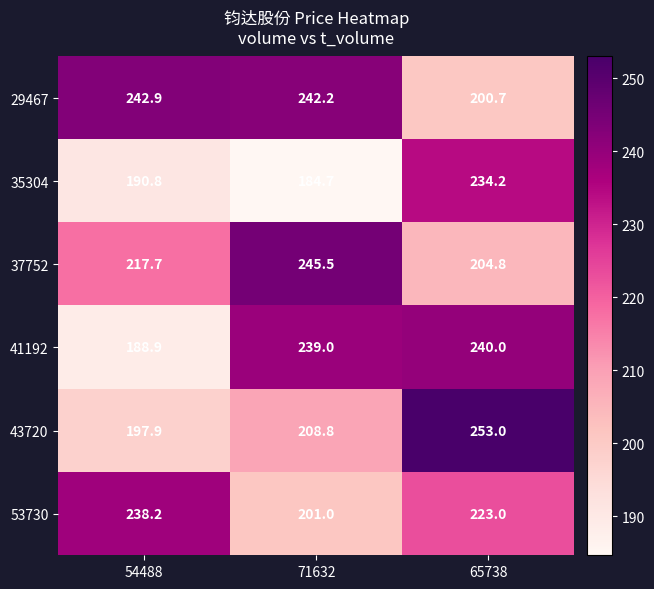

Reading left to right, list all the values displayed in this chart.

29467: 242.9	242.2	200.7
35304: 190.8	184.7	234.2
37752: 217.7	245.5	204.8
41192: 188.9	239.0	240.0
43720: 197.9	208.8	253.0
53730: 238.2	201.0	223.0